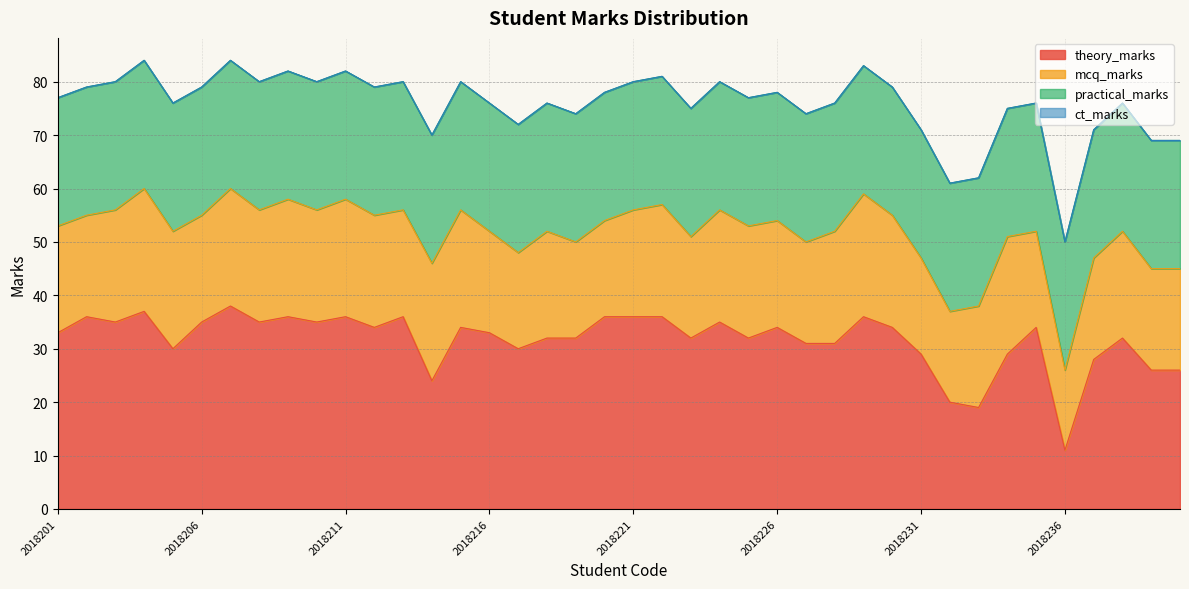

Reading left to right, list all the values displayed in this chart.

theory_marks: 2018201=33	2018202=36	2018203=35	2018204=37	2018205=30	2018206=35	2018207=38	2018208=35	2018209=36	2018210=35	2018211=36	2018212=34	2018213=36	2018214=24	2018215=34	2018216=33	2018217=30	2018218=32	2018219=32	2018220=36	2018221=36	2018222=36	2018223=32	2018224=35	2018225=32	2018226=34	2018227=31	2018228=31	2018229=36	2018230=34	2018231=29	2018232=20	2018233=19	2018234=29	2018235=34	2018236=11	2018237=28	2018238=32	2018239=26	2018240=26
mcq_marks: 2018201=20	2018202=19	2018203=21	2018204=23	2018205=22	2018206=20	2018207=22	2018208=21	2018209=22	2018210=21	2018211=22	2018212=21	2018213=20	2018214=22	2018215=22	2018216=19	2018217=18	2018218=20	2018219=18	2018220=18	2018221=20	2018222=21	2018223=19	2018224=21	2018225=21	2018226=20	2018227=19	2018228=21	2018229=23	2018230=21	2018231=18	2018232=17	2018233=19	2018234=22	2018235=18	2018236=15	2018237=19	2018238=20	2018239=19	2018240=19
practical_marks: 2018201=24	2018202=24	2018203=24	2018204=24	2018205=24	2018206=24	2018207=24	2018208=24	2018209=24	2018210=24	2018211=24	2018212=24	2018213=24	2018214=24	2018215=24	2018216=24	2018217=24	2018218=24	2018219=24	2018220=24	2018221=24	2018222=24	2018223=24	2018224=24	2018225=24	2018226=24	2018227=24	2018228=24	2018229=24	2018230=24	2018231=24	2018232=24	2018233=24	2018234=24	2018235=24	2018236=24	2018237=24	2018238=24	2018239=24	2018240=24
ct_marks: 2018201=0	2018202=0	2018203=0	2018204=0	2018205=0	2018206=0	2018207=0	2018208=0	2018209=0	2018210=0	2018211=0	2018212=0	2018213=0	2018214=0	2018215=0	2018216=0	2018217=0	2018218=0	2018219=0	2018220=0	2018221=0	2018222=0	2018223=0	2018224=0	2018225=0	2018226=0	2018227=0	2018228=0	2018229=0	2018230=0	2018231=0	2018232=0	2018233=0	2018234=0	2018235=0	2018236=0	2018237=0	2018238=0	2018239=0	2018240=0